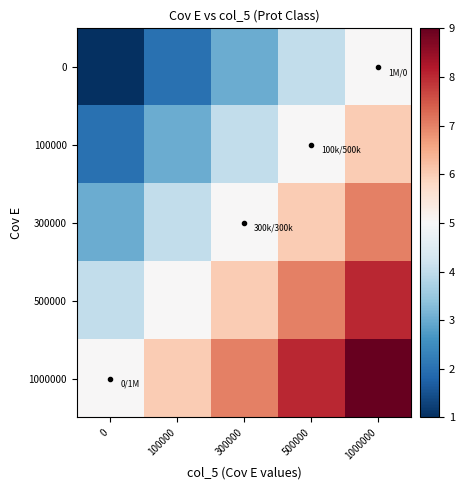

At how many categories does at least one series exceed 6?

3